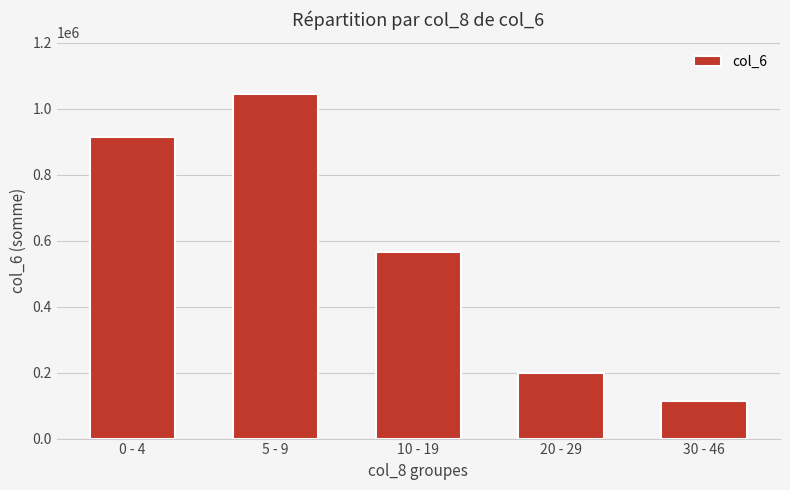

What is the sum of all values?

2838800